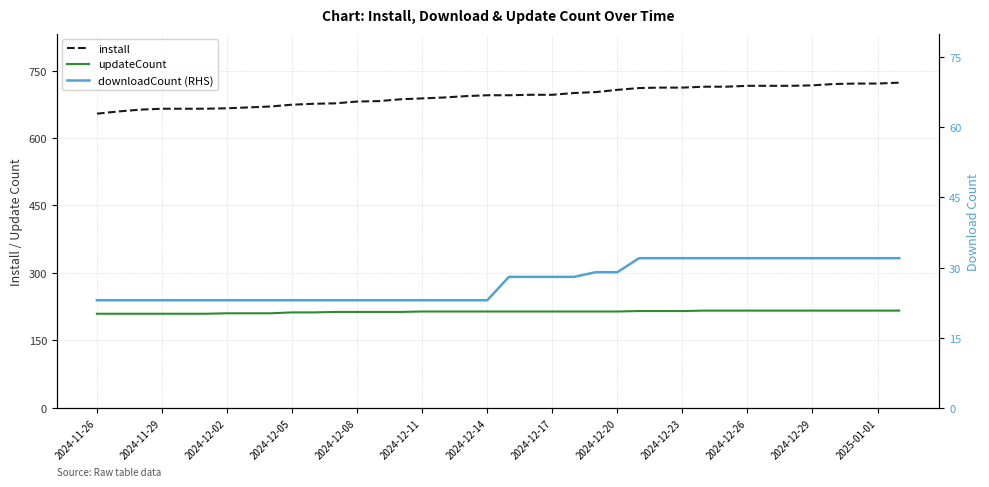

What are all the series names shown in the legend?

install, updateCount, downloadCount (RHS)